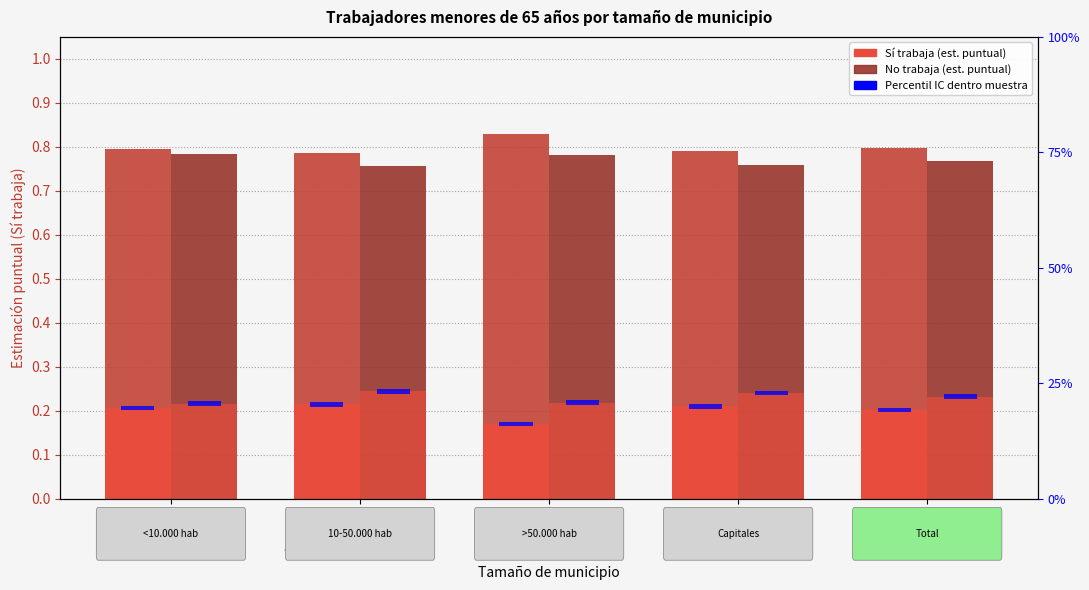

At which category is the sum across all series the highest?

10-50.000 hab